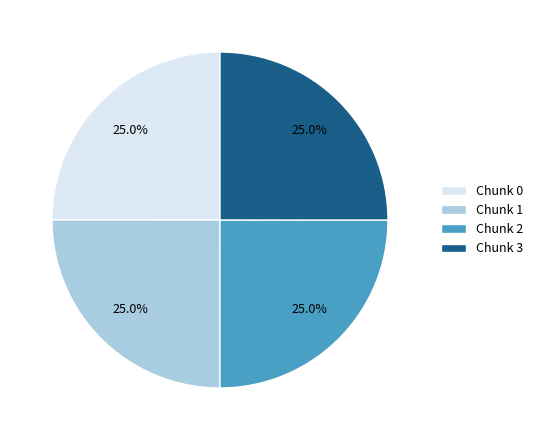

Approximately how many times larger is the value at Chunk 0 compared to Chunk 2?

1.0